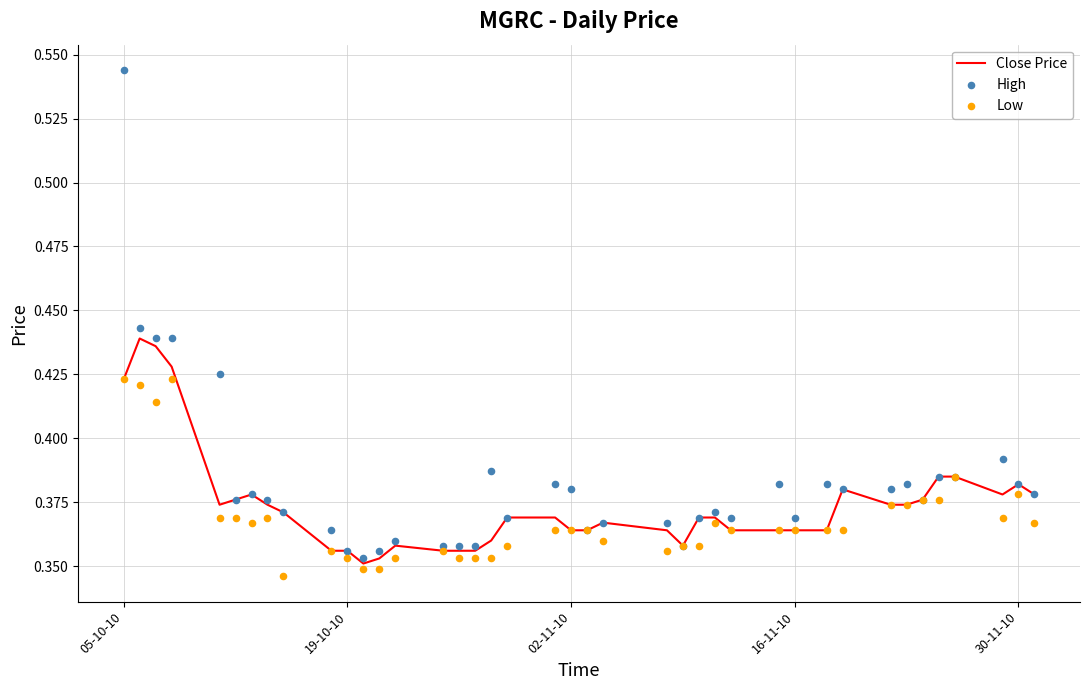

Which series reaches the maximum Y coordinate?

High